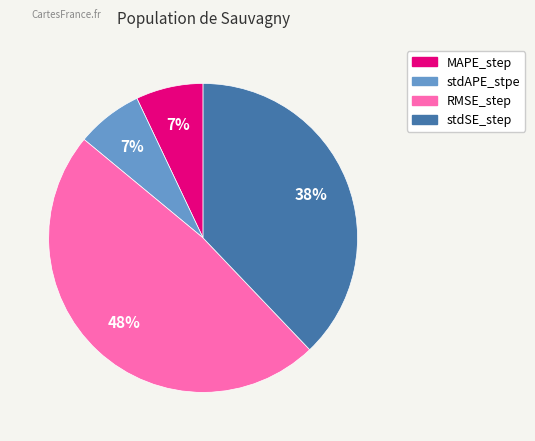

To the nearest percent, what percentage of the pie is stdSE_step?

38%